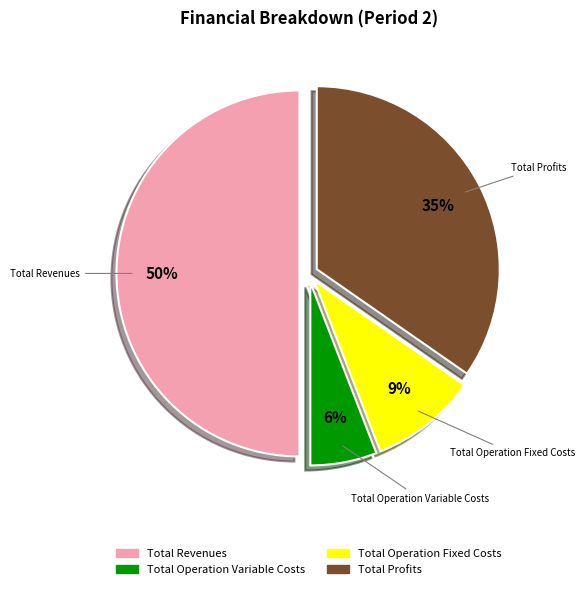

To the nearest percent, what is the difference between the largest and smallest slice percentages?

44%